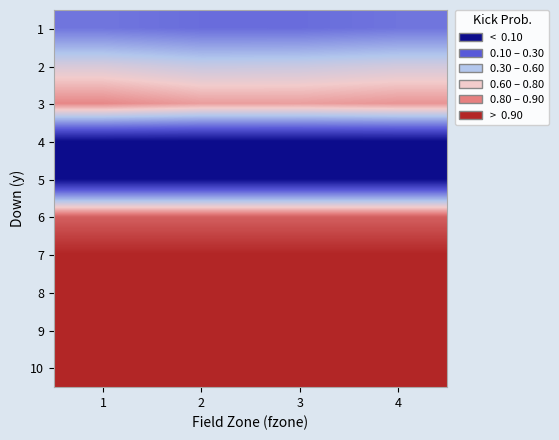

At 3, list the series in order from smallest to largest.

4, 5, 1, 2, 3, 6, 7, 8, 9, 10